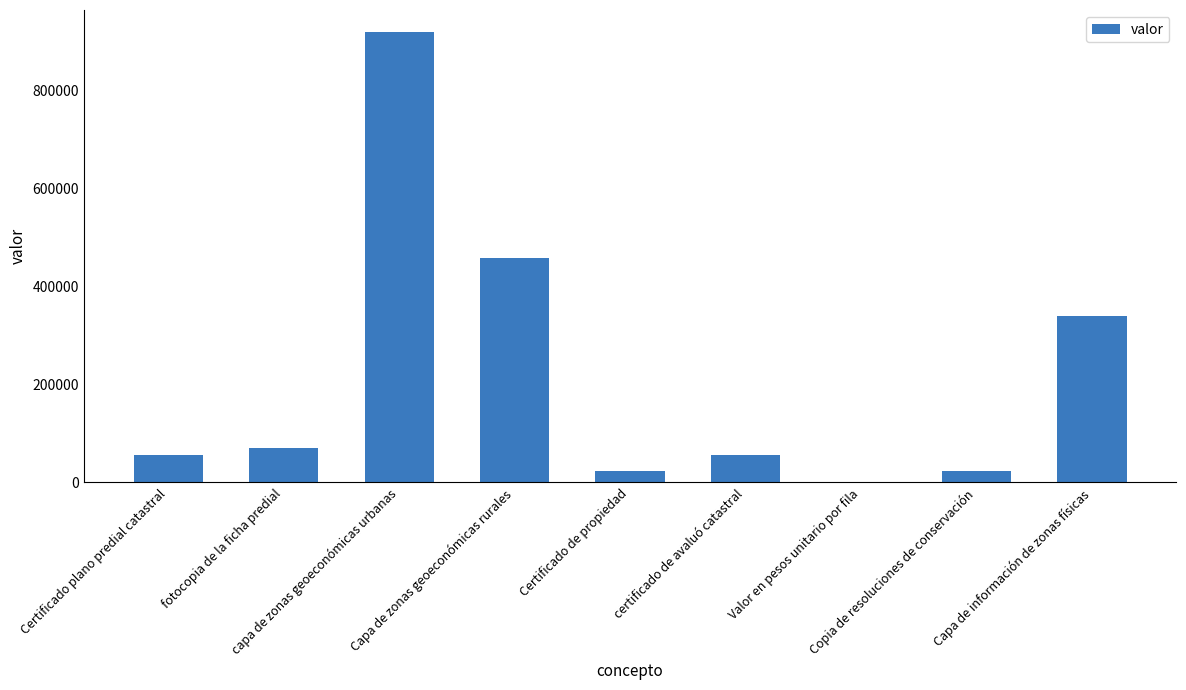

What is the maximum value shown in the chart?

917800